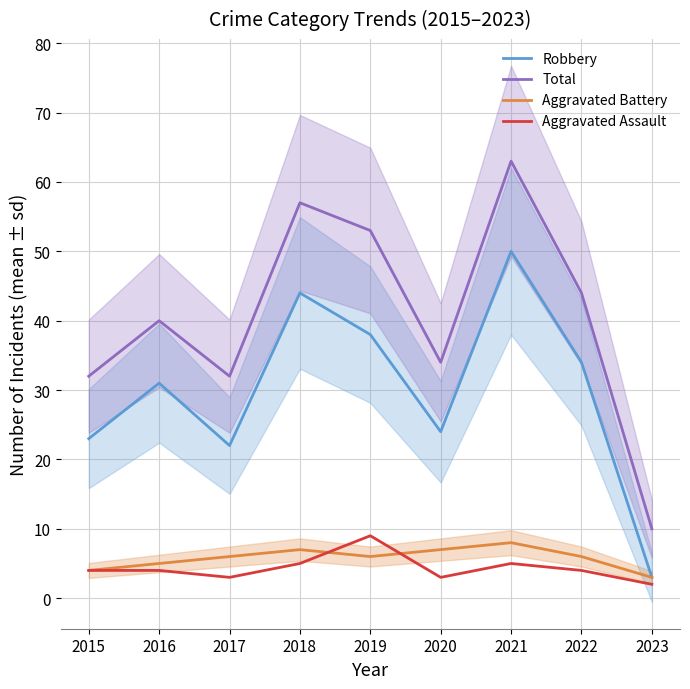

How many lines are shown in the chart?

4